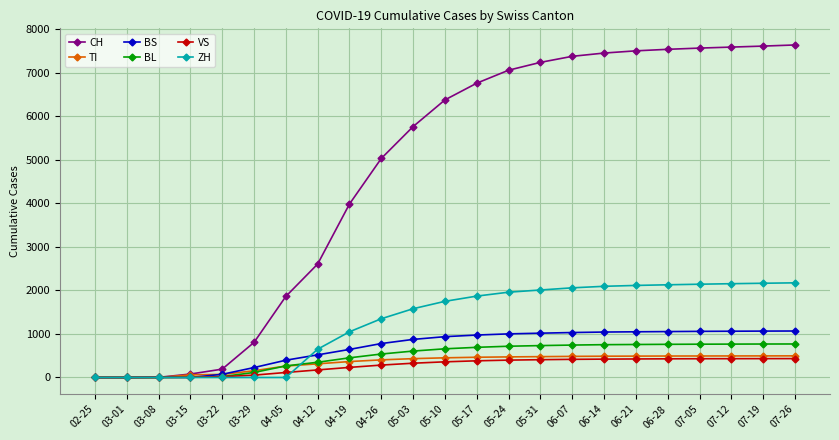

Is the value of TI at 05-24 greater than the value of BS at 05-31?

No